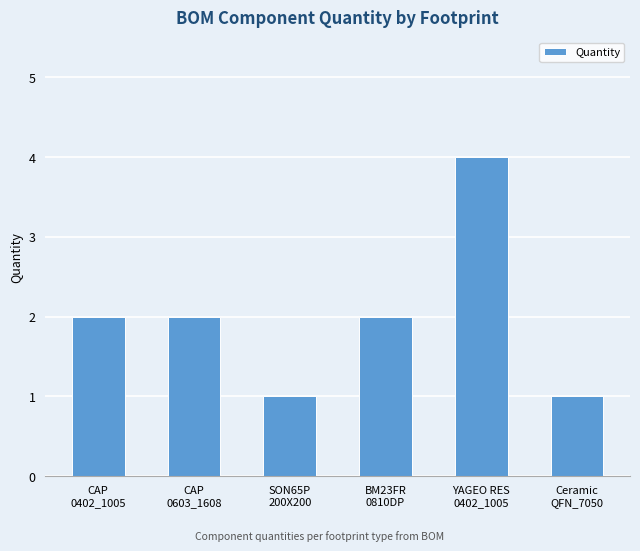

Approximately how many times larger is the value at CAP
0402_1005 compared to SON65P
200X200?

2.0